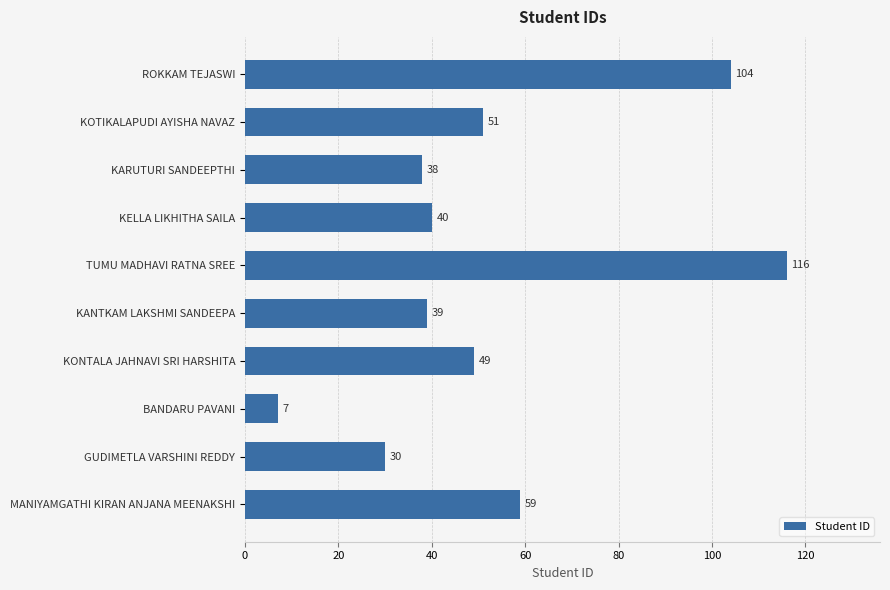

True or false: the data shows 49 at KONTALA JAHNAVI SRI HARSHITA.

True